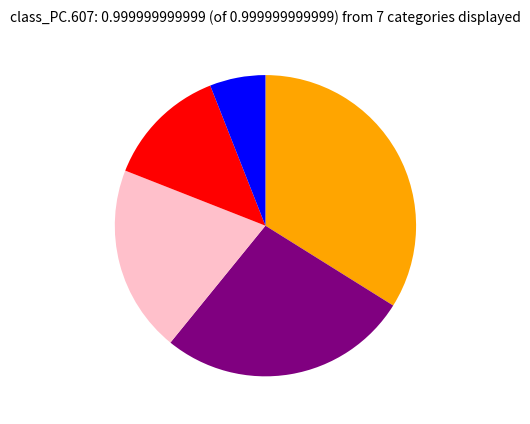

Is there a majority slice in this chart?

No